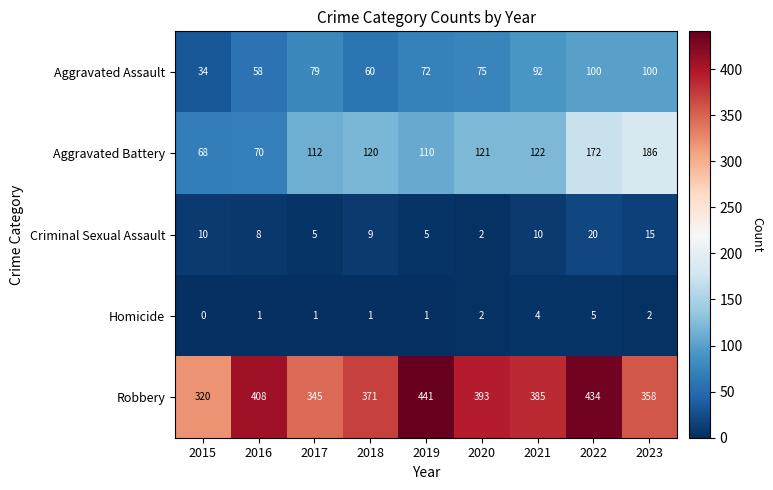

True or false: Criminal Sexual Assault has a value of 12 at 2016.

False